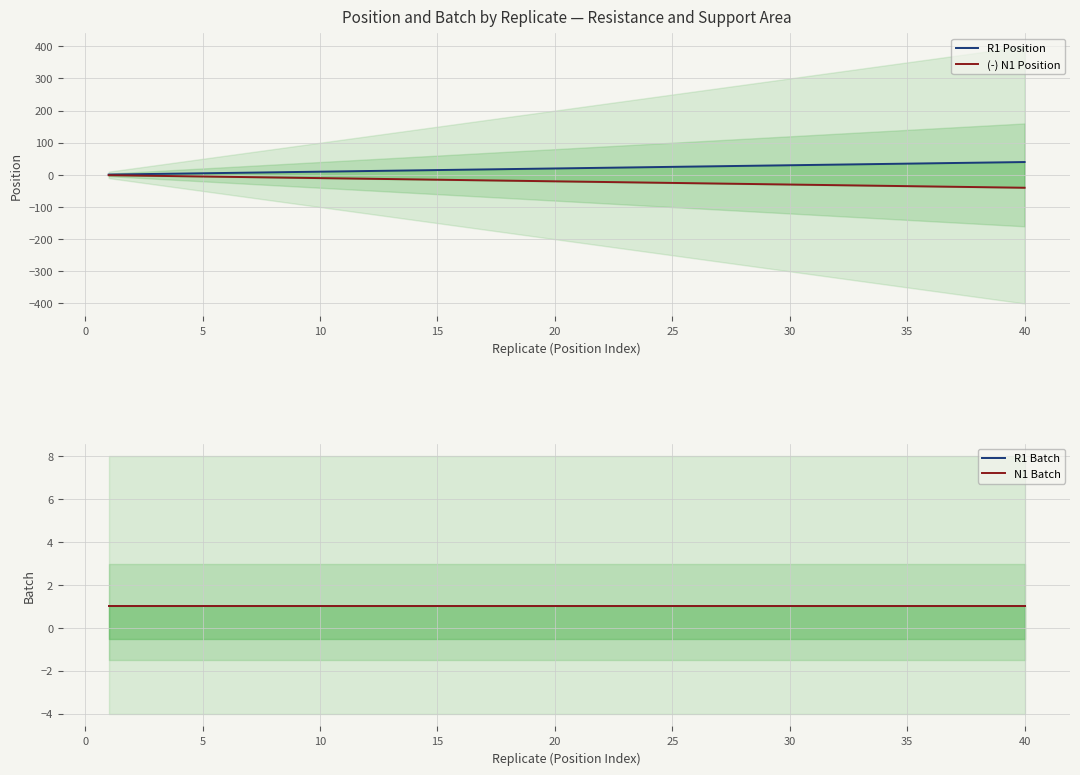

True or false: N1 Batch has a value of 1 at 20.

True